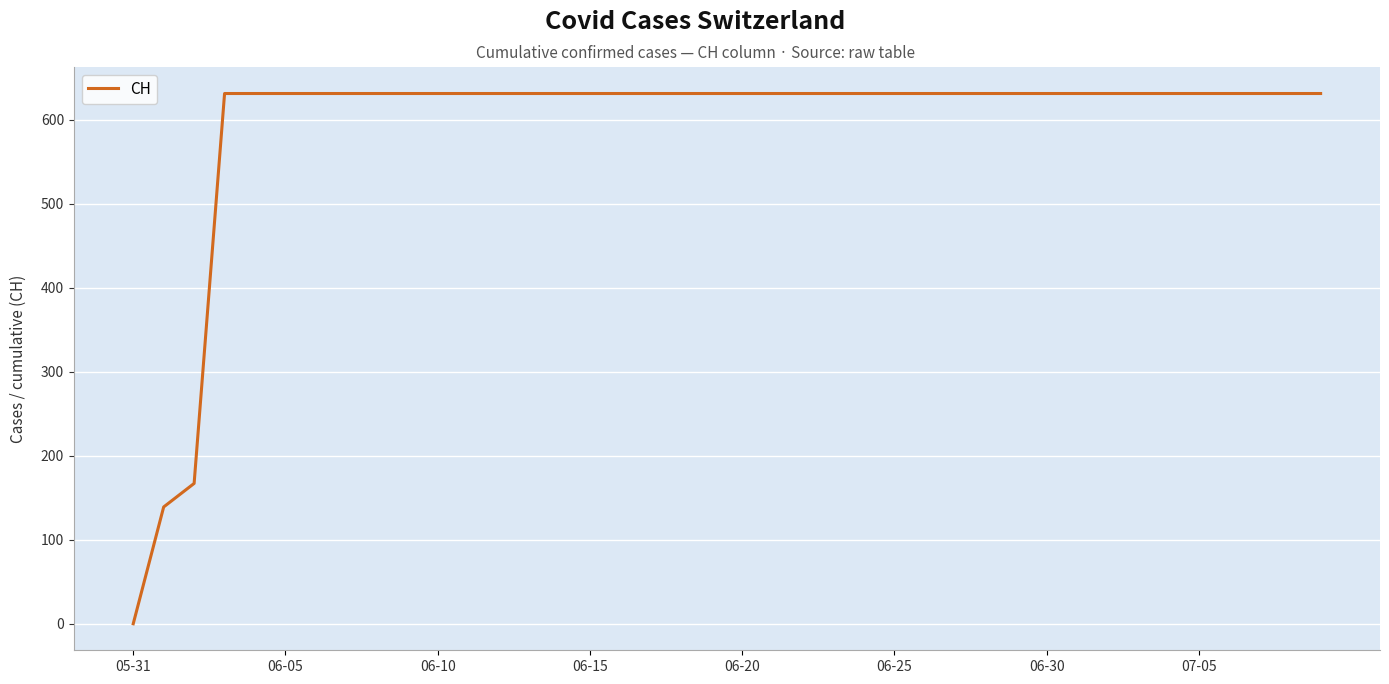

What is the difference between the maximum and minimum values?

631